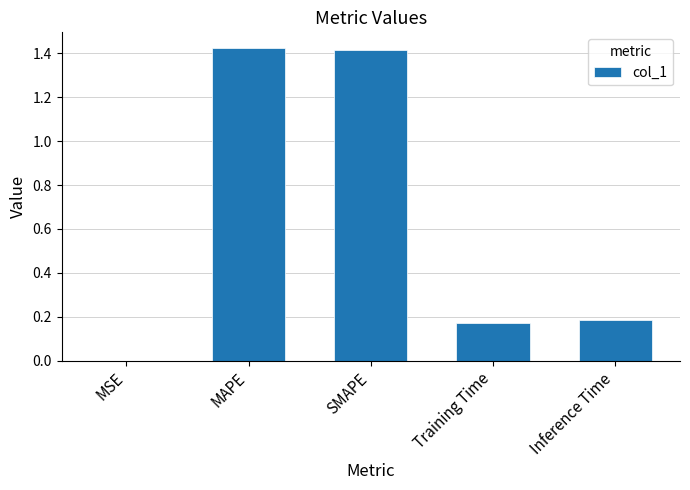

Between MAPE and Training Time, which is larger?

MAPE